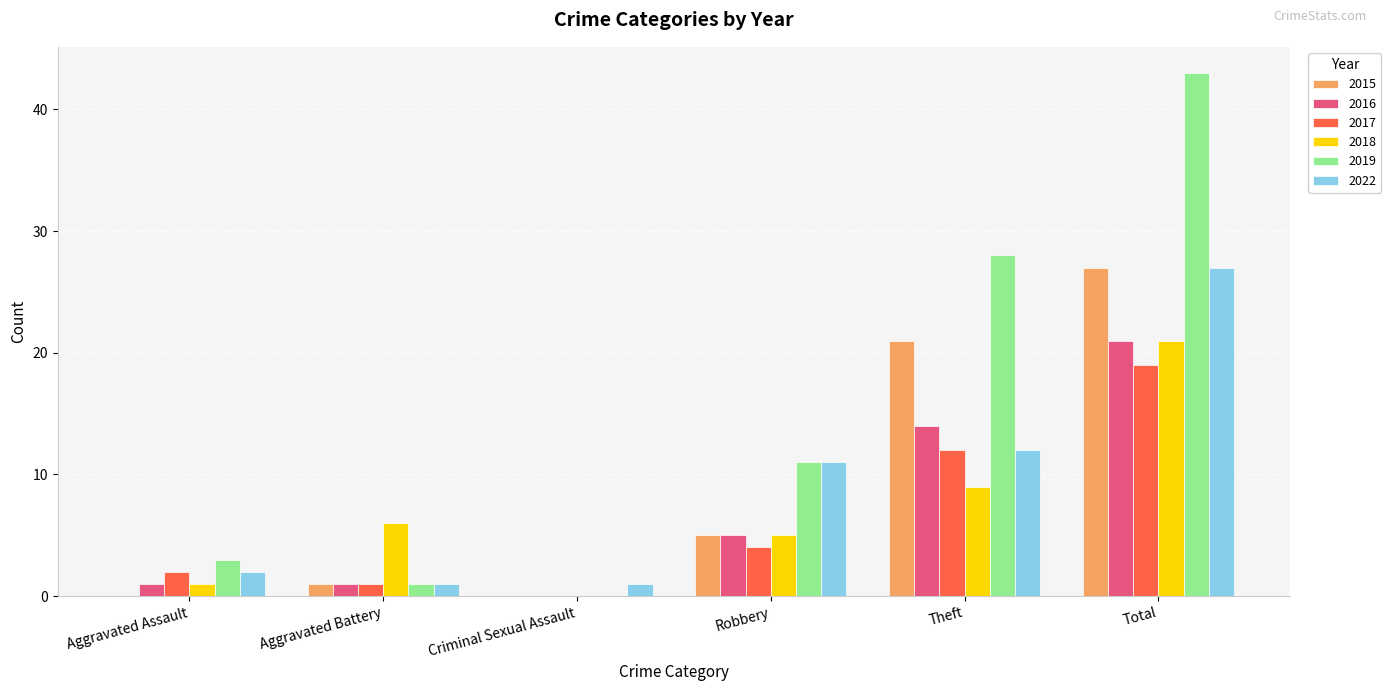

What are all the series names shown in the legend?

2015, 2016, 2017, 2018, 2019, 2022